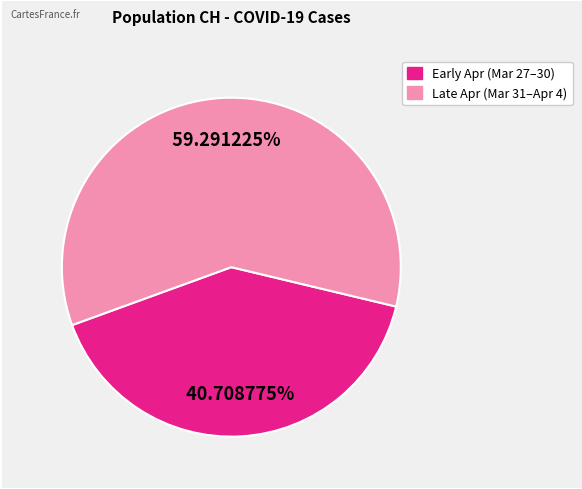

Is there any slice that represents more than half of the pie?

Yes